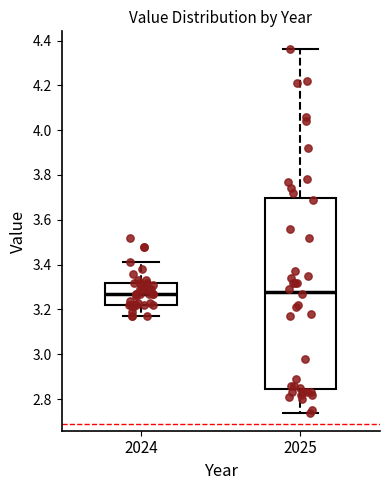

Where does the median line of the box at x = 2025 sit on the y-axis? The values are not printed on the chart, so give them approximately, as read against the axis.

3.28